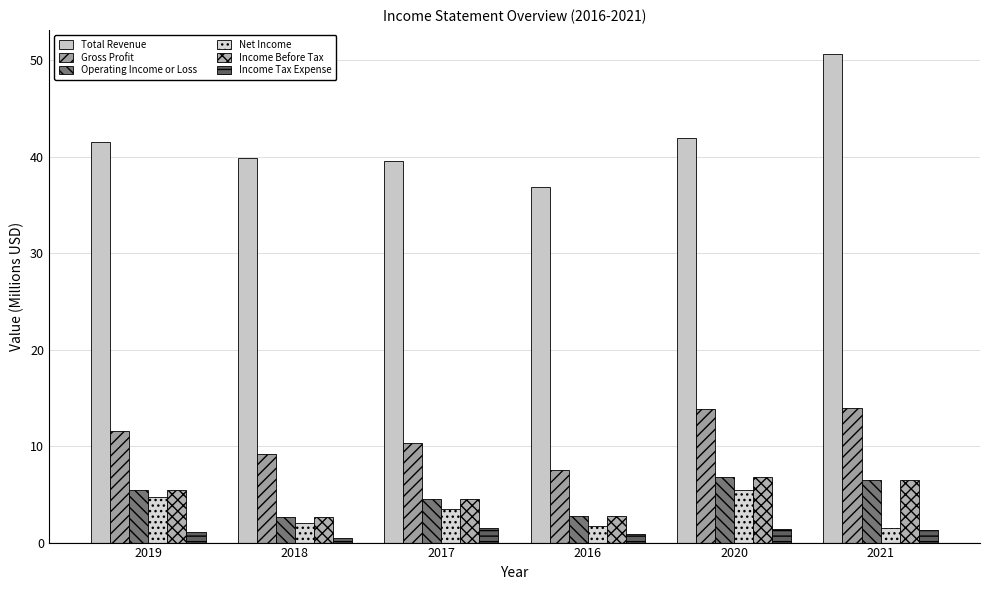

Which series has the largest range (max minus min)?

Total Revenue